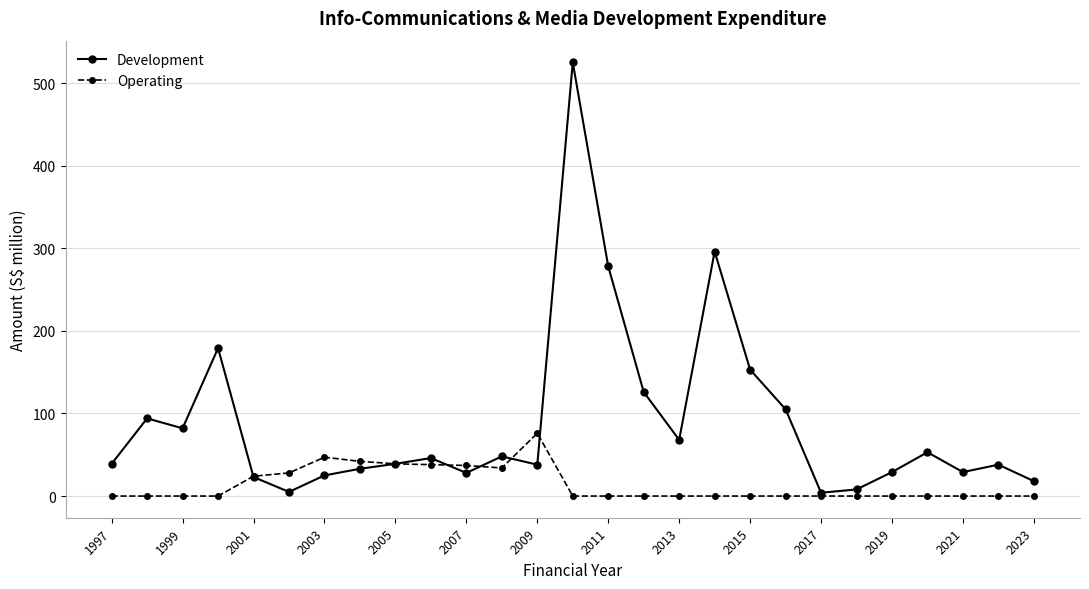

Which series has the largest total across all categories?

Development